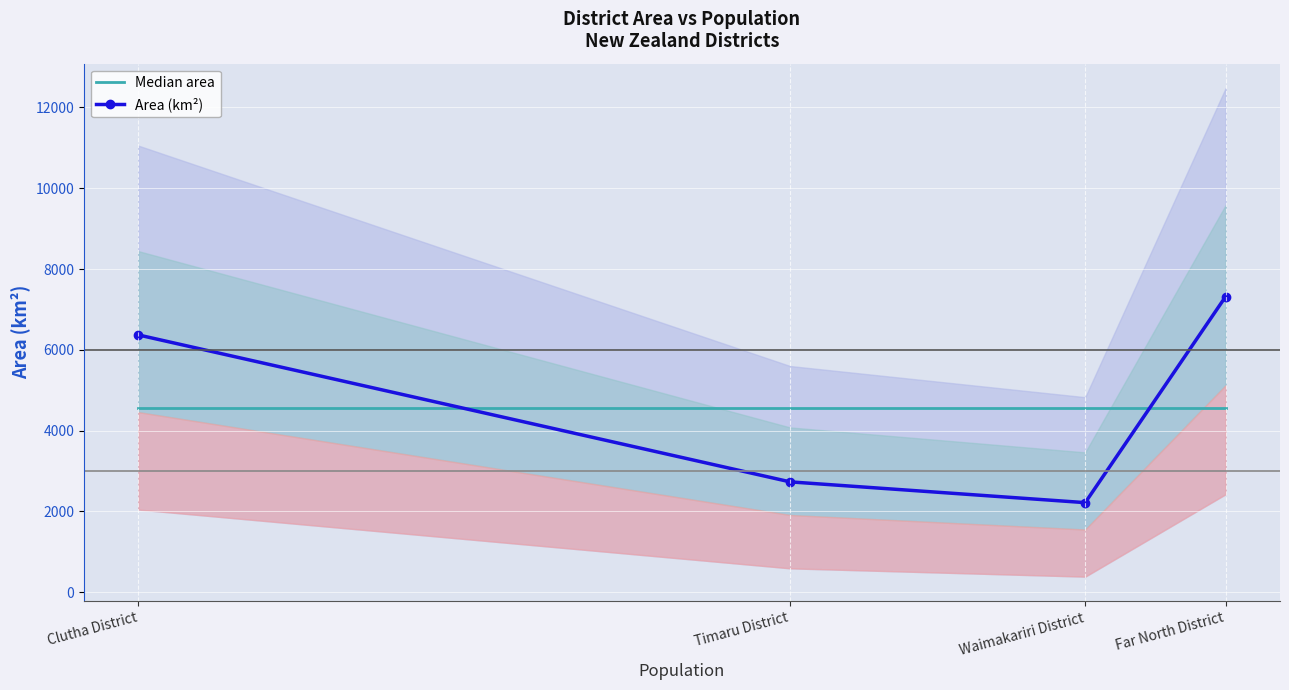

Reading right to left, transcribe all the data shown in this chart.

Median area: 4551.2	4551.2	4551.2	4551.2
Area (km²): 7318.1	2219.0	2733.0	6369.4